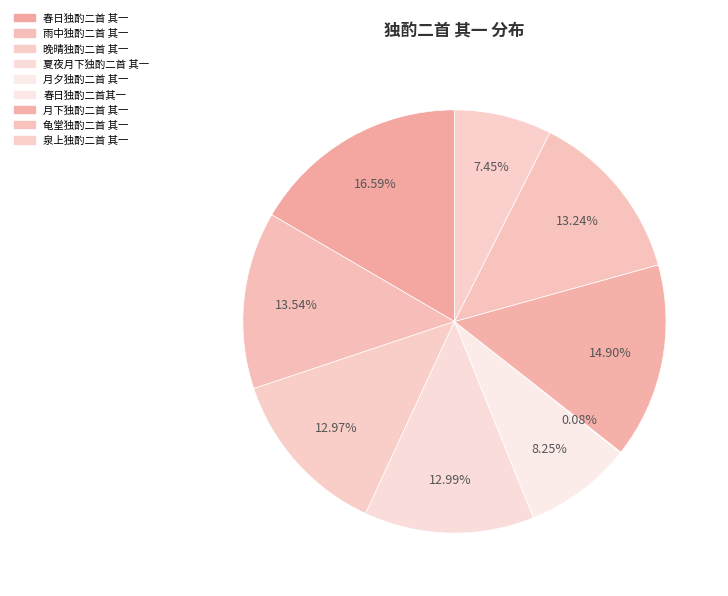

Which category has the smallest portion of the pie?

春日独酌二首其一